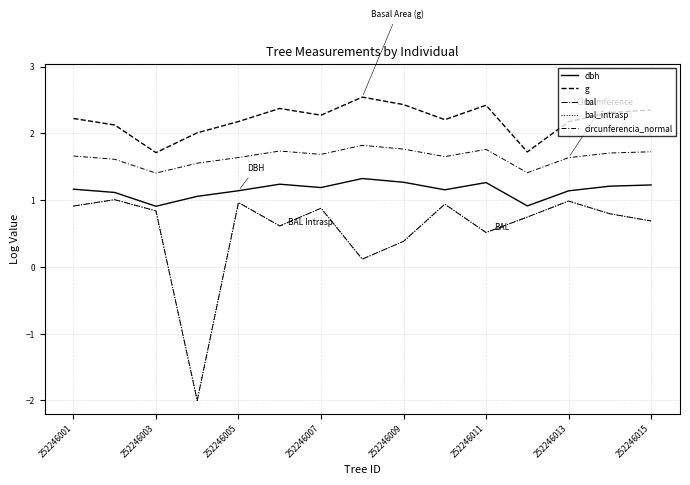

What is the lowest value of the dbh series?

0.9